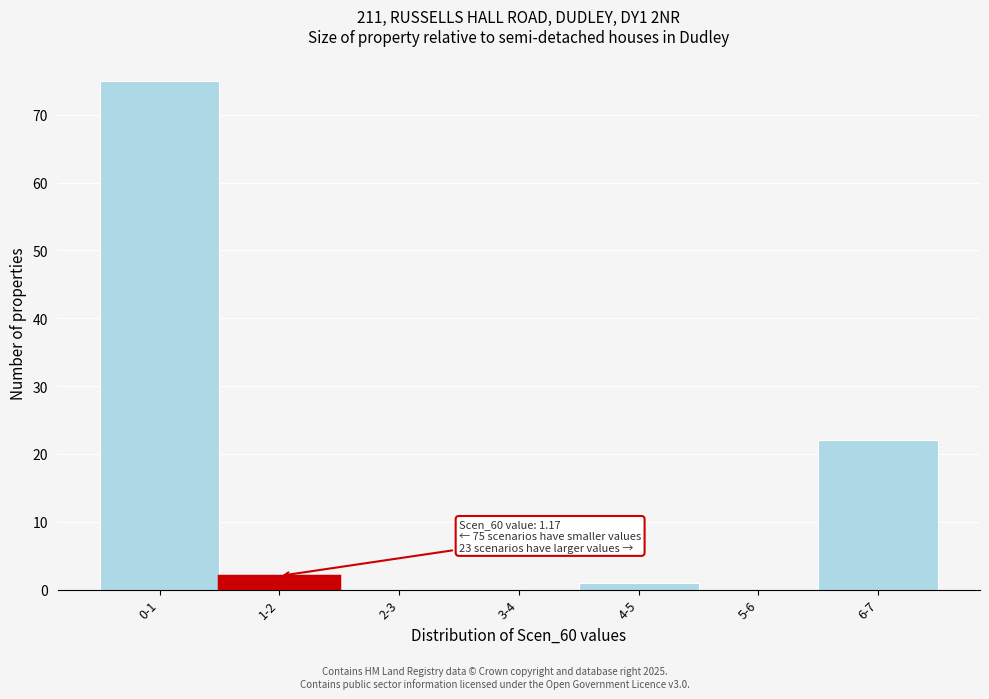

Reading left to right, what are all the values shown in this chart?

0-1=75	1-2=2	2-3=0	3-4=0	4-5=1	5-6=0	6-7=22